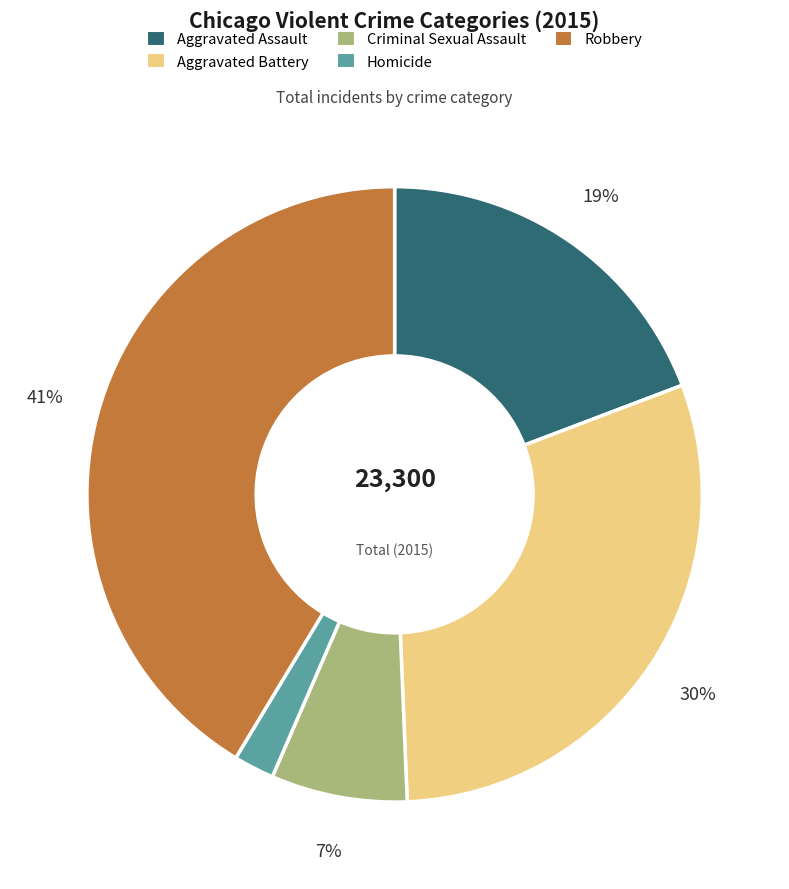

Do Homicide and Aggravated Assault together represent more than half of the pie?

No